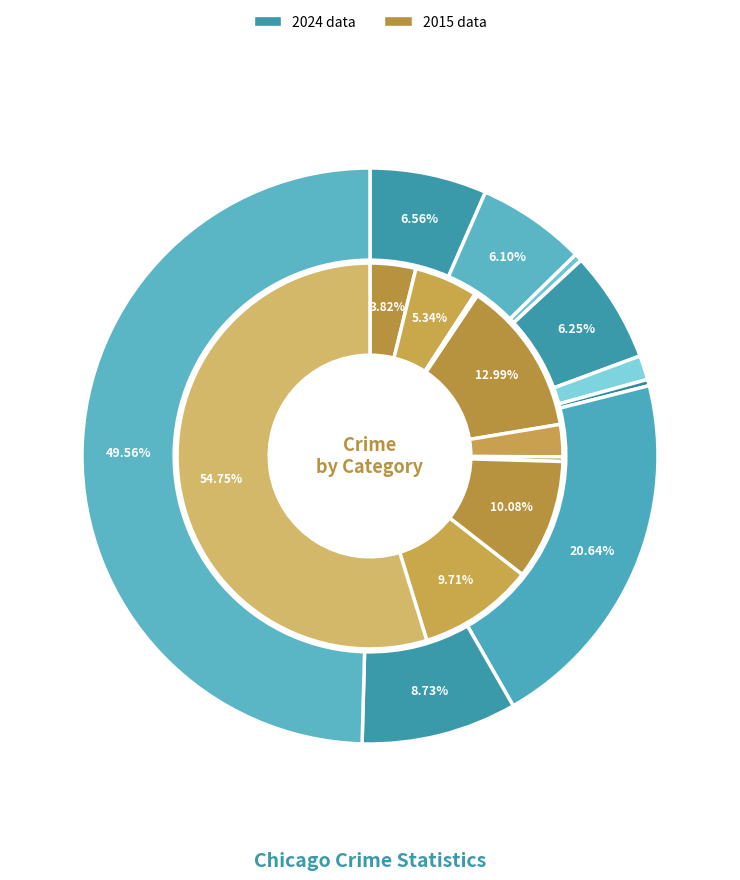

At values_2024, list the series in order from smallest to largest.

values_2015, values_2024